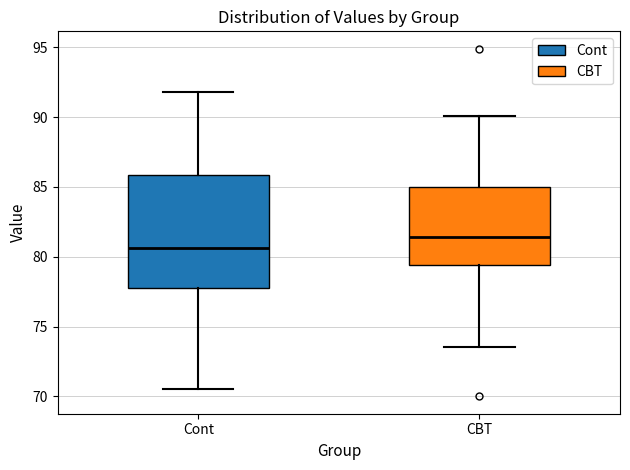

Comparing the boxes themselves (not the whiskers), which one is the tallest?

Cont